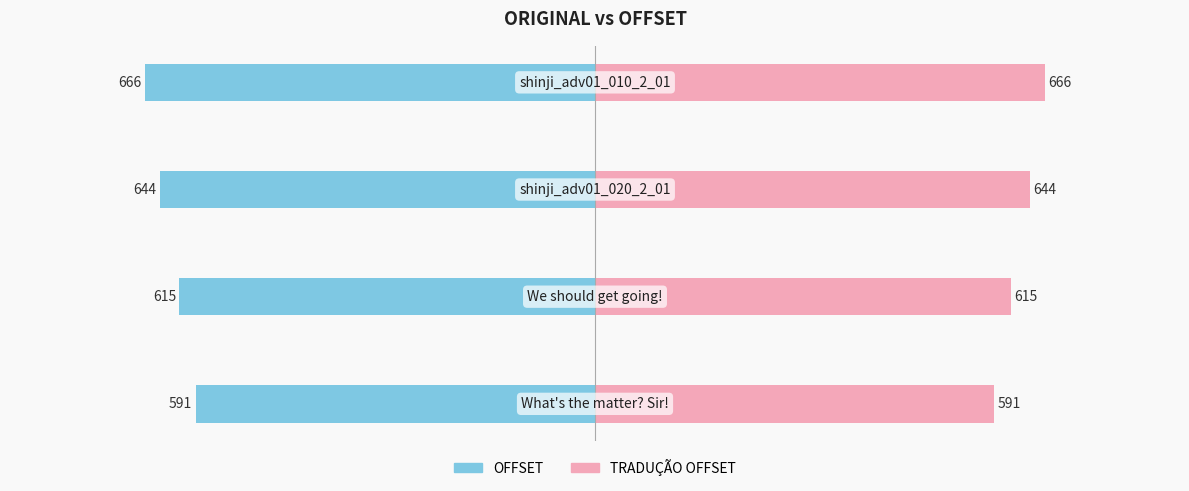

What is the difference between the second highest and second lowest values in the TRADUÇÃO OFFSET series?

29